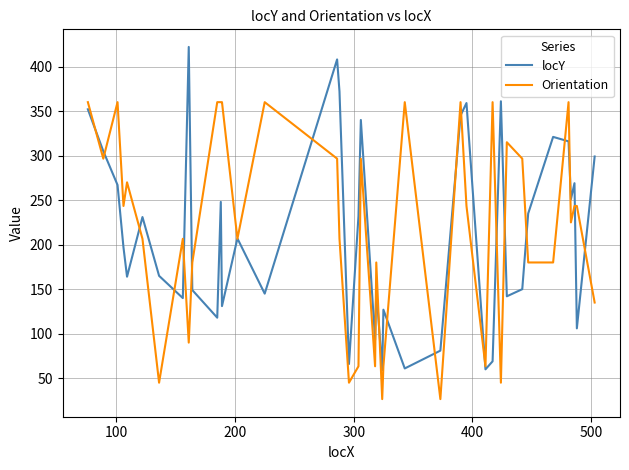

What is the lowest value of the Orientation series?

26.6